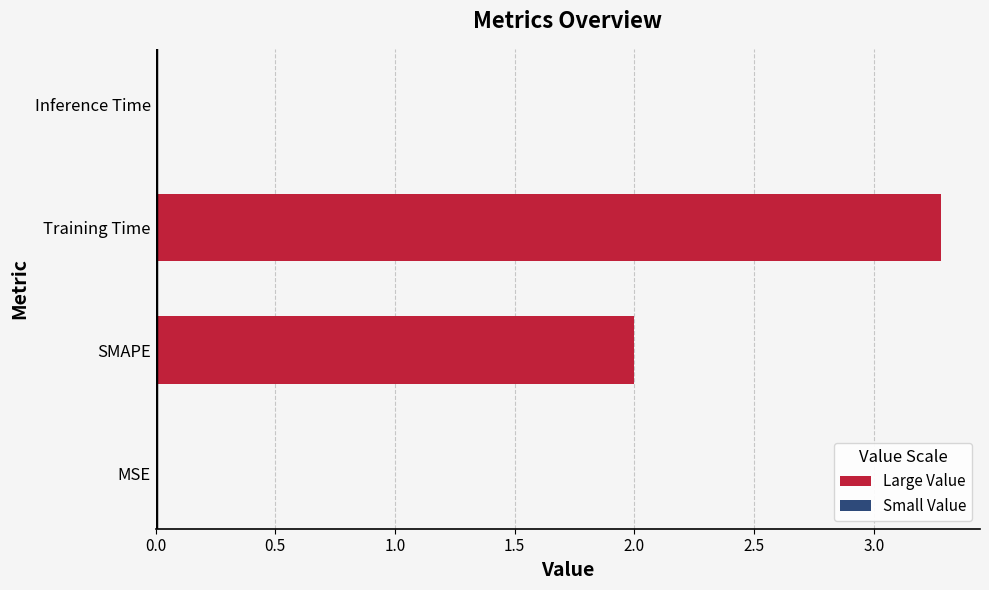

Are the bars horizontal?

Yes